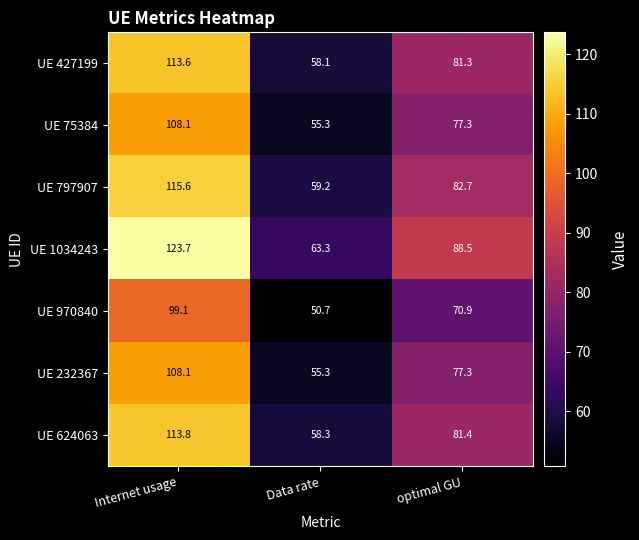

Which series changed the most between Data rate and optimal GU?

UE 1034243